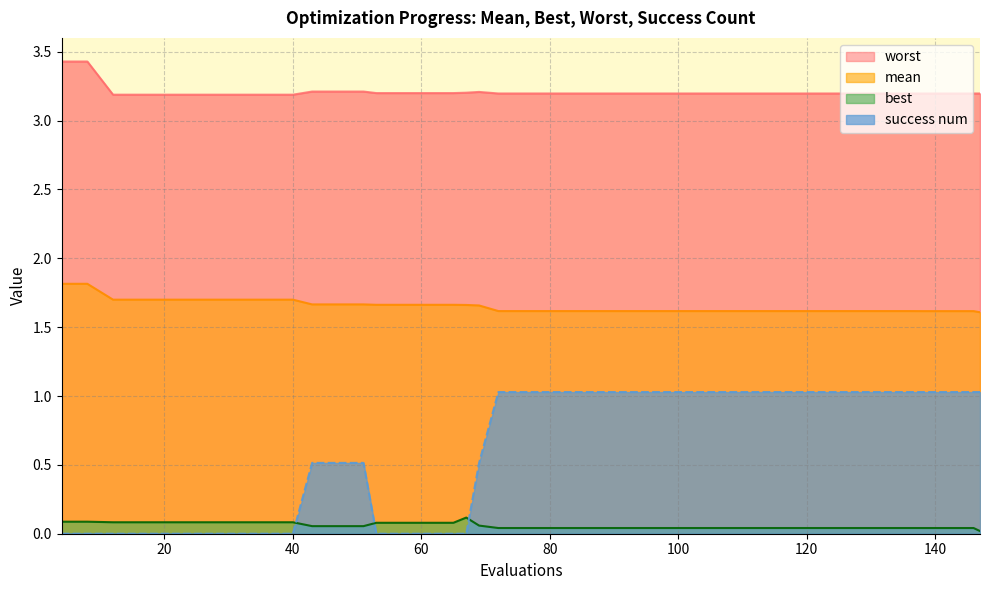

Does the chart display data point markers on the line(s)?

No